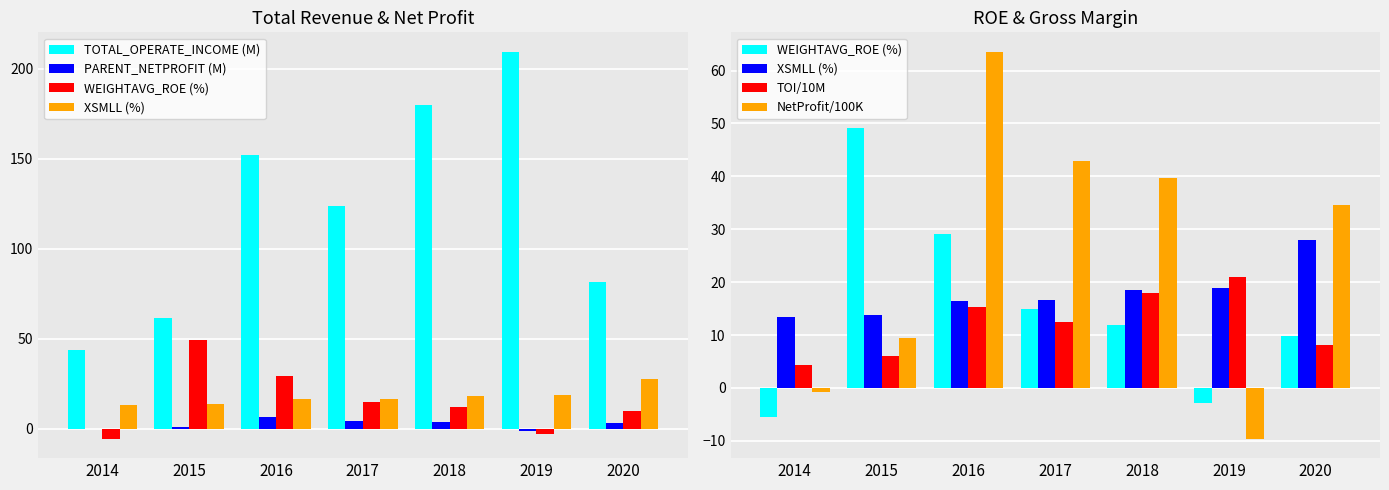

What is the spread (max minus min) of values at 2015?

60.4